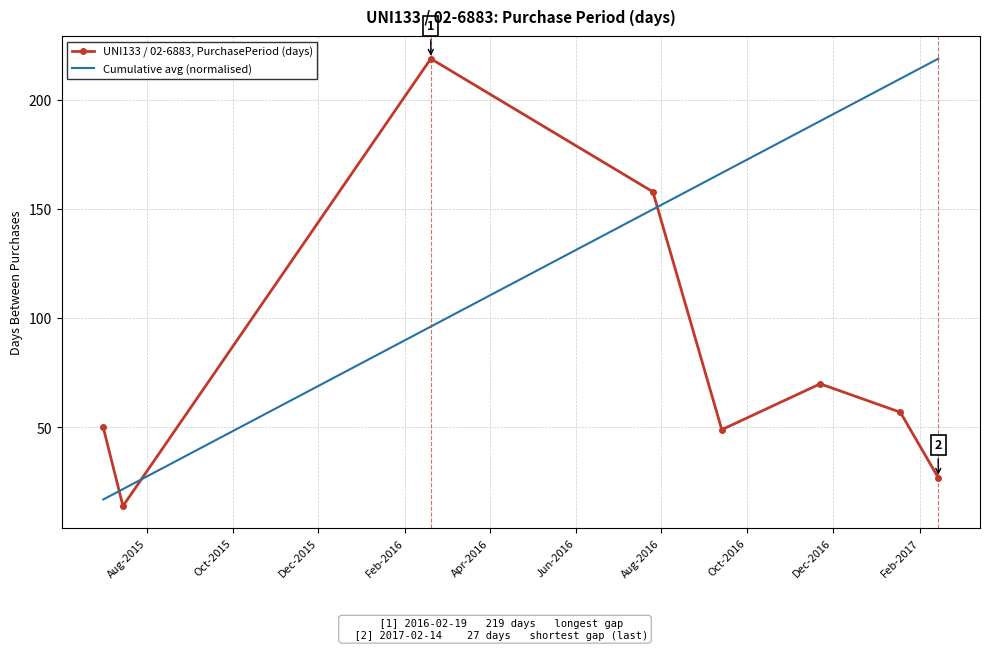

True or false: UNI133 / 02-6883, PurchasePeriod (days) and Cumulative avg (normalised) intersect in this chart.

True